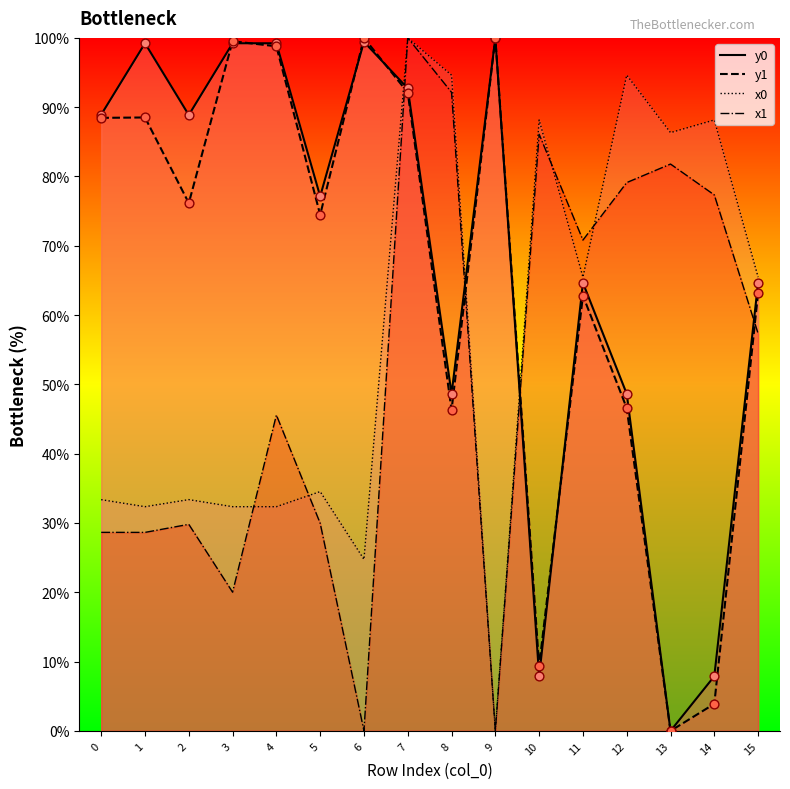

What are all the series names shown in the legend?

x0, y0, x1, y1